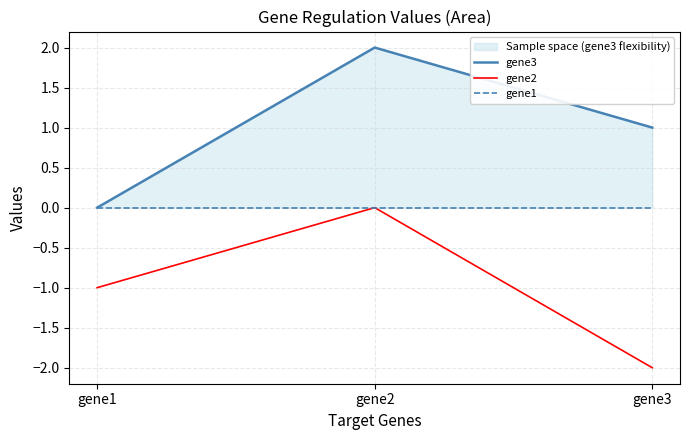

How many lines are shown in the chart?

3